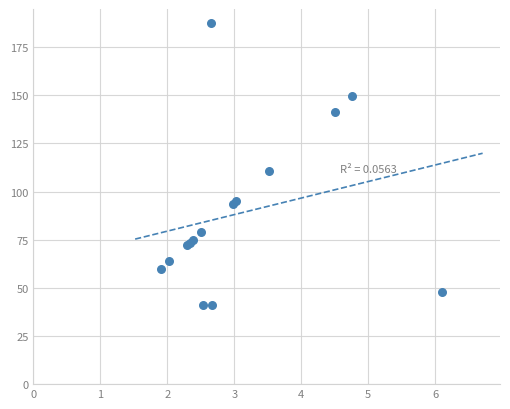

What Y value in the scatter plot is closest to 114?

110.6